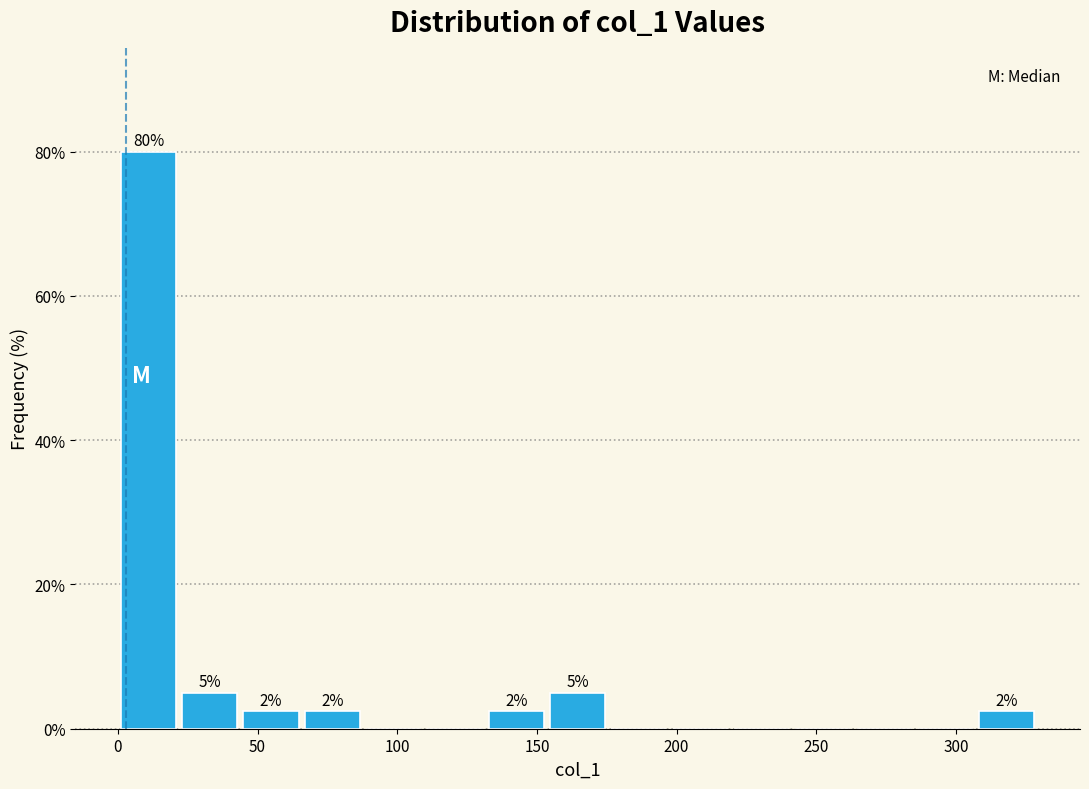

Which range on the x-axis has the tallest bar?

0 to 20